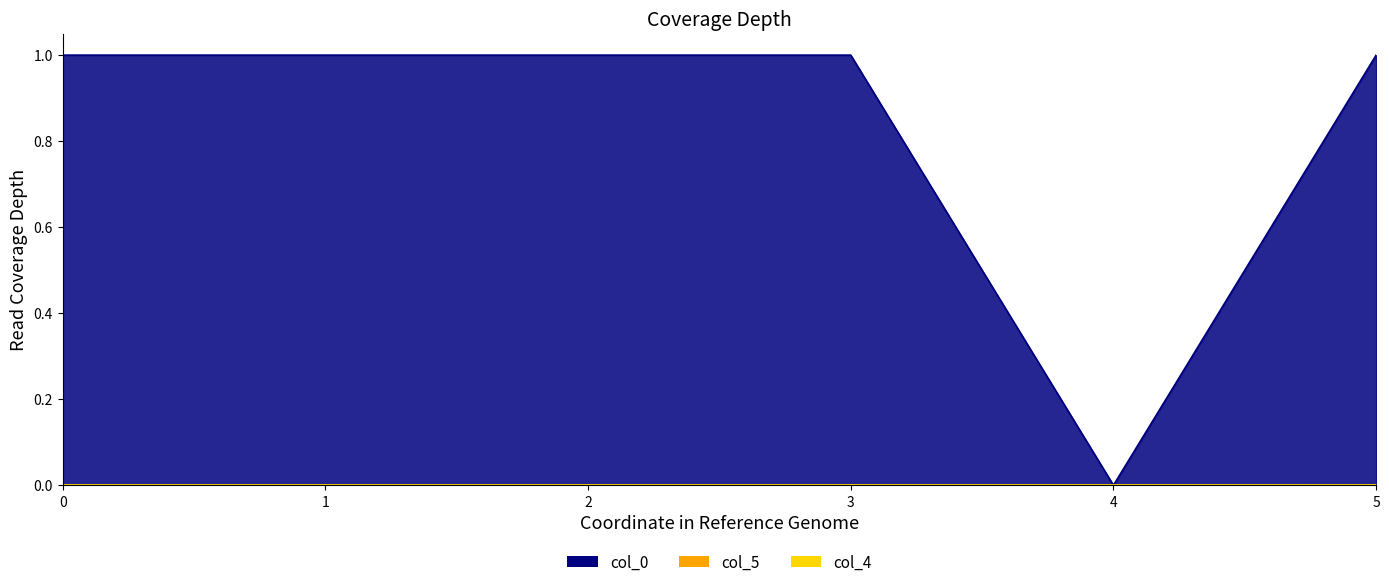

List the labels in order of col_5 value, largest first.

2, 5, 3, 0, 1, 4